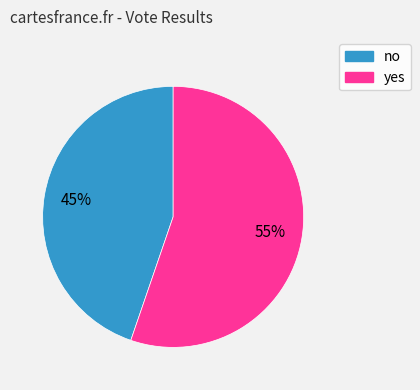

True or false: no accounts for 45% of the total.

True